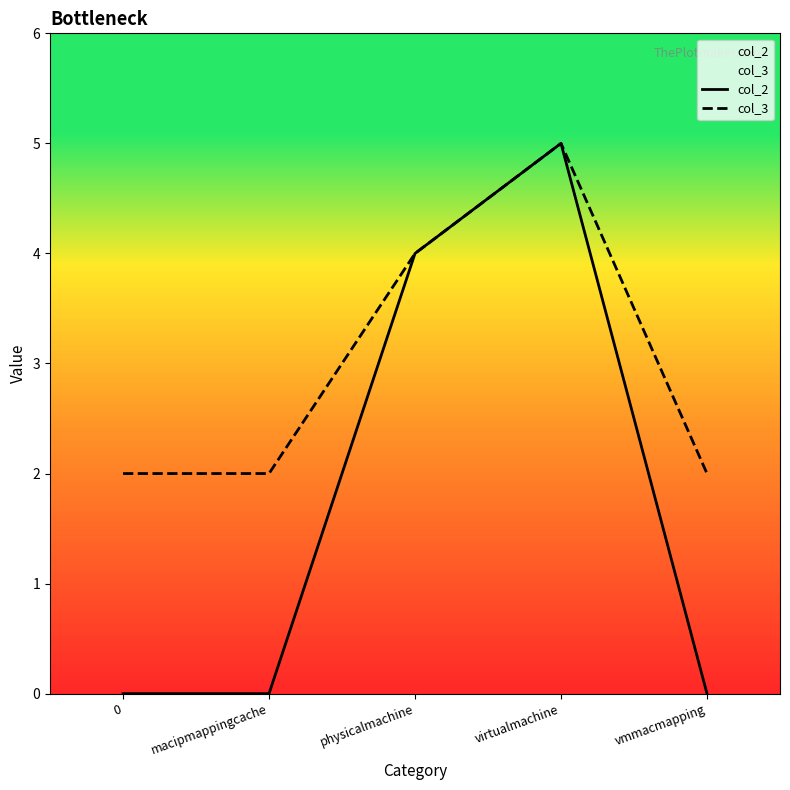

Is this an area chart (filled region under the line)?

No